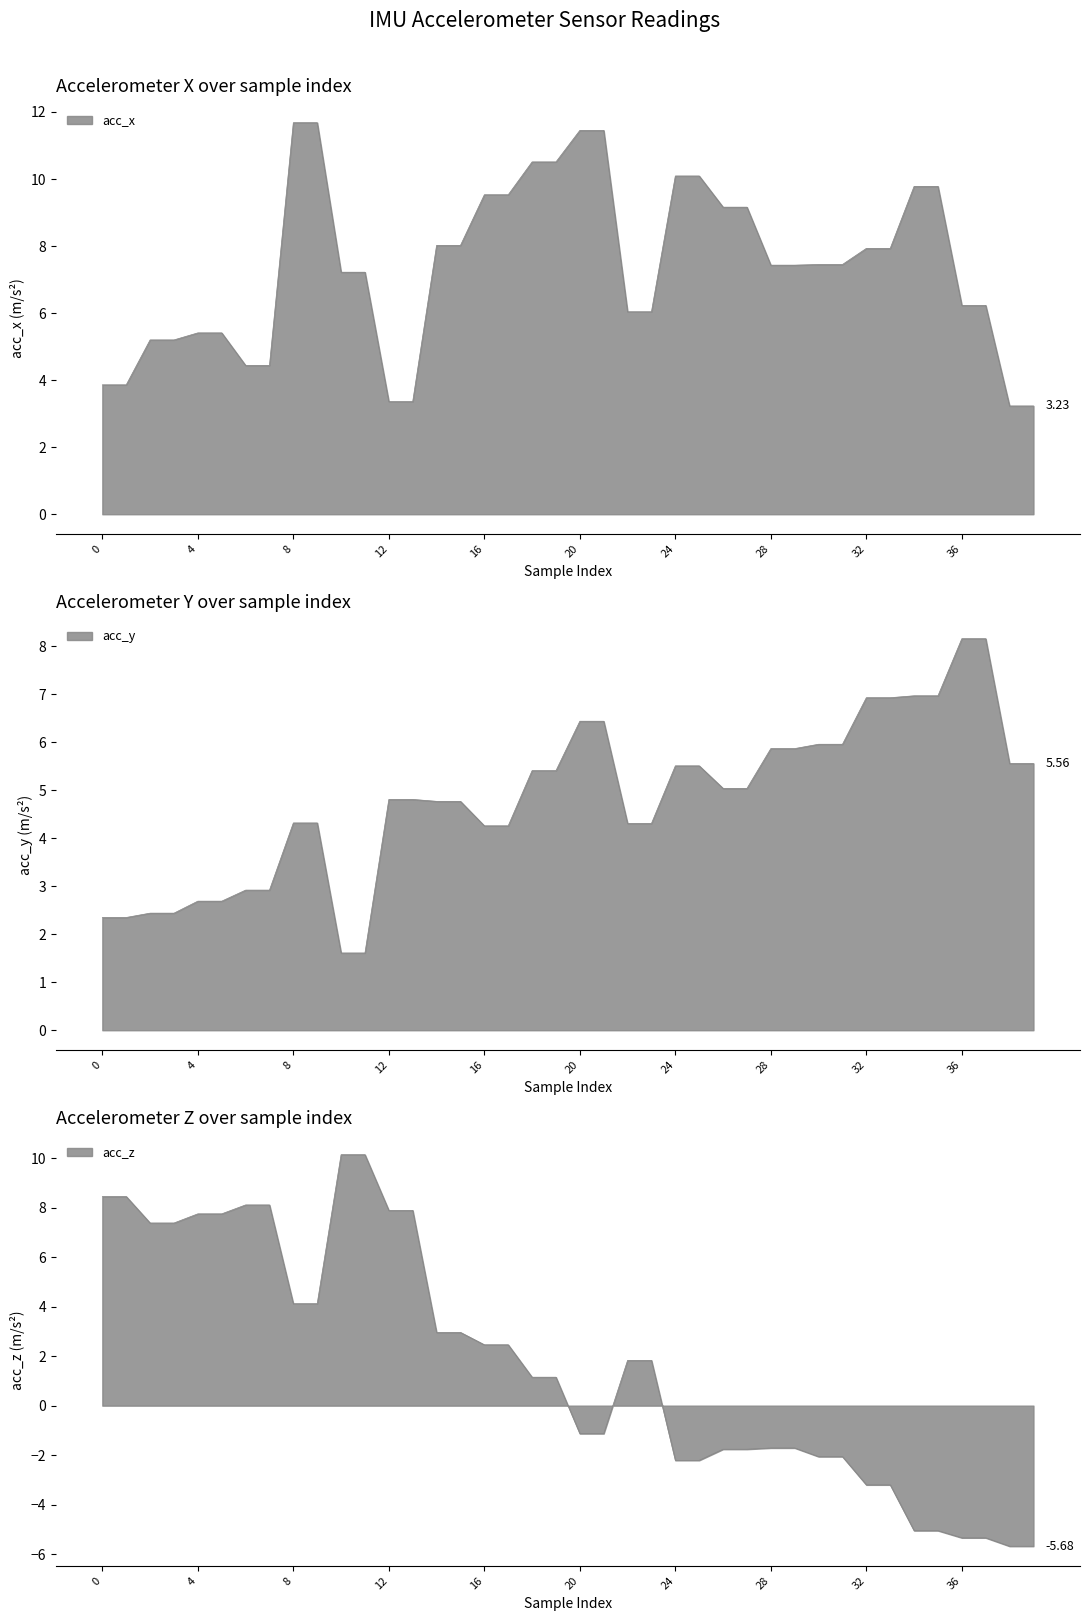

At which category is the sum across all series the highest?

8